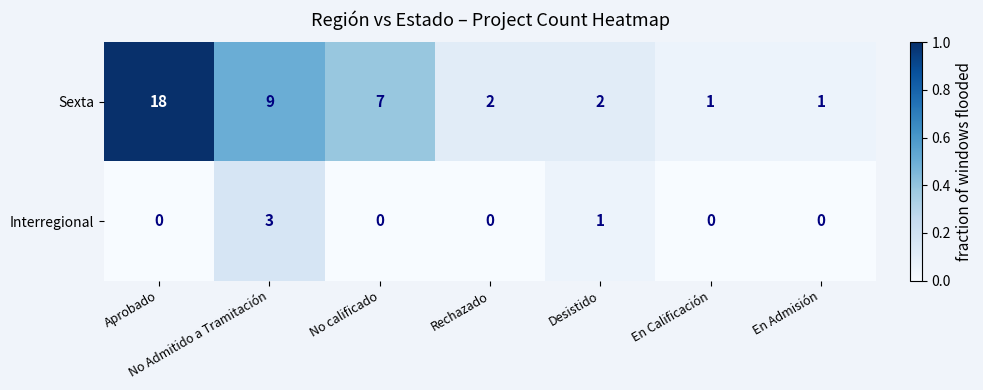

What is the maximum value shown in the chart?

18